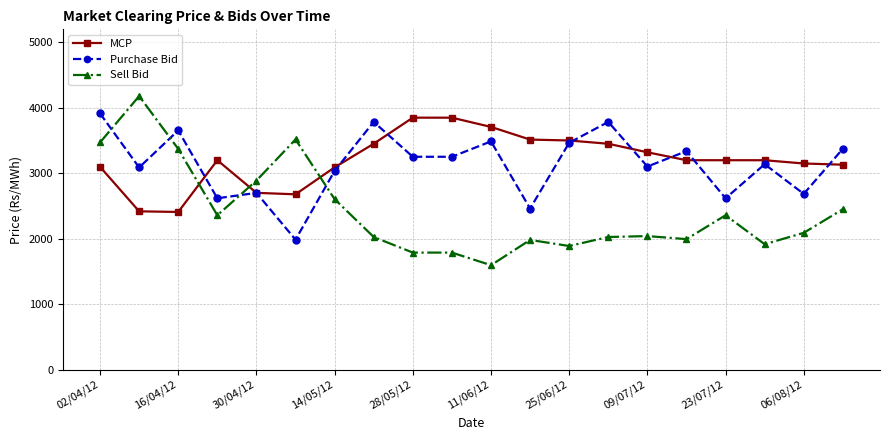

How many data points in MCP are less than 3200?

8